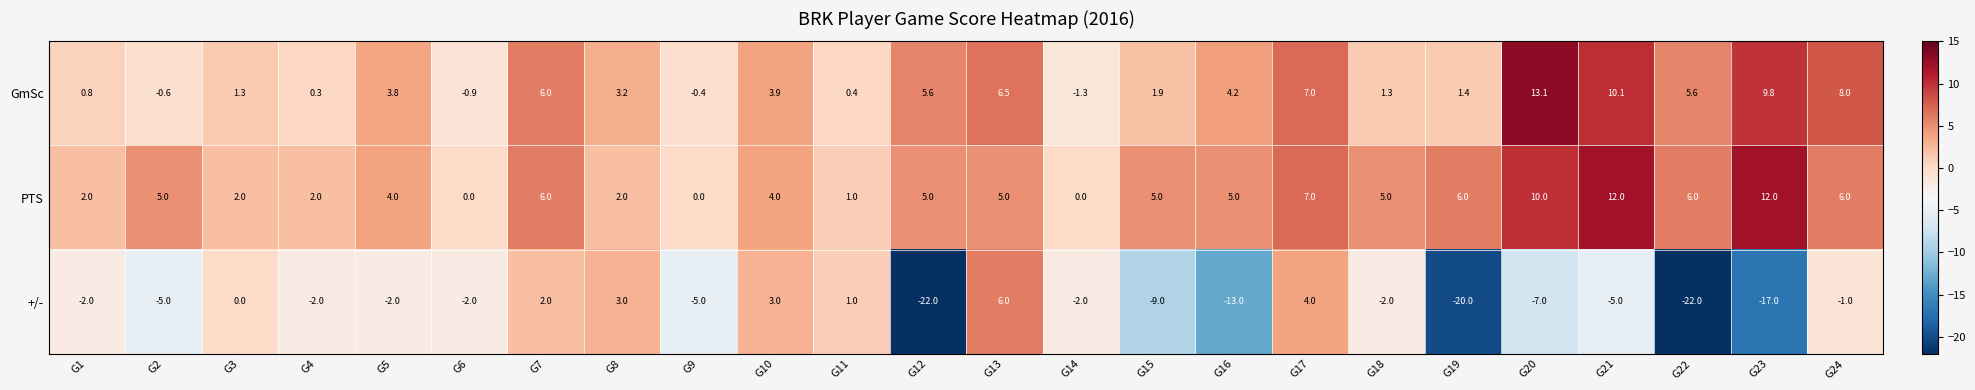

How many data points does each series have?

24